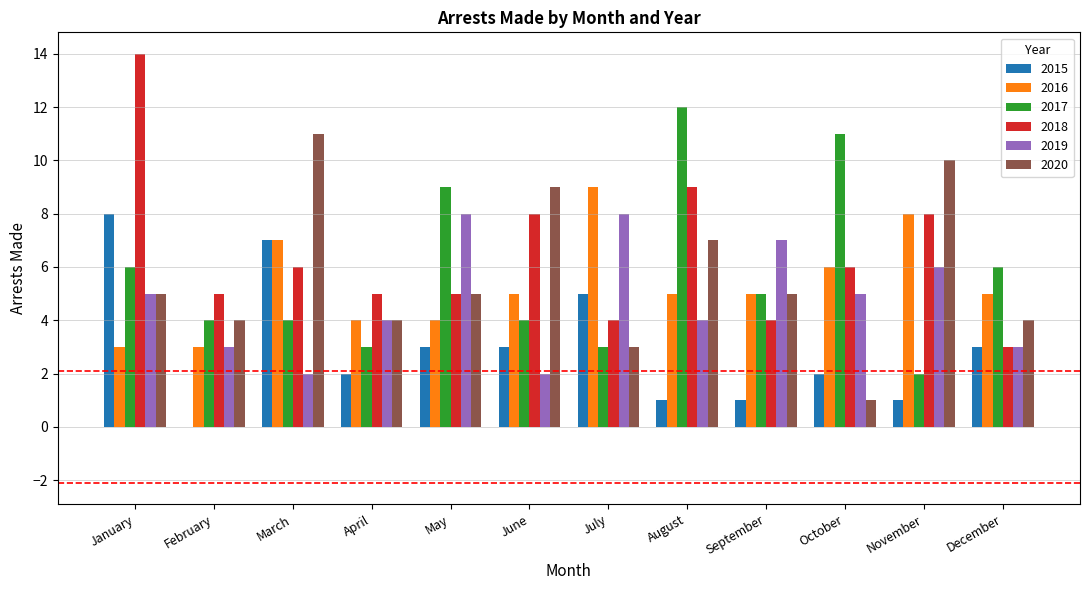

Is the value of 2018 at March greater than the value of 2015 at August?

Yes